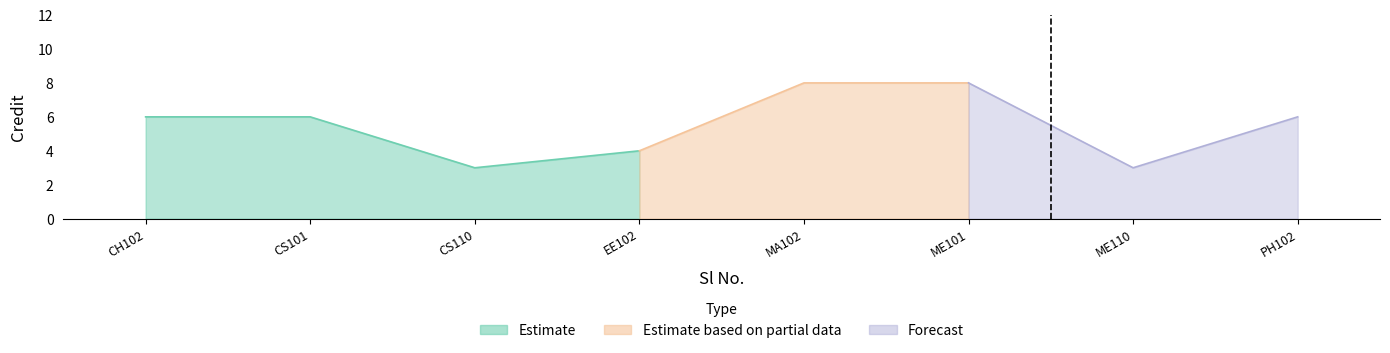

What is the value of the 4th point from the left?

4